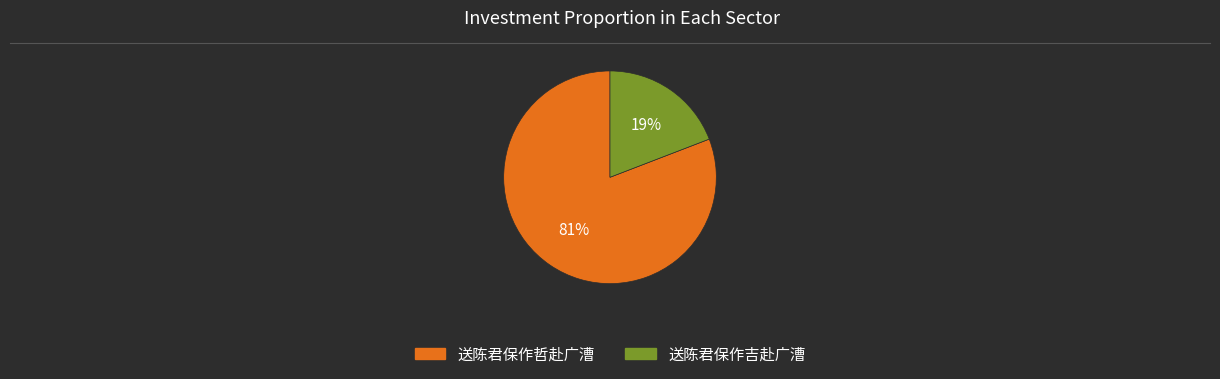

Which category accounts for the majority?

送陈君保作哲赴广漕